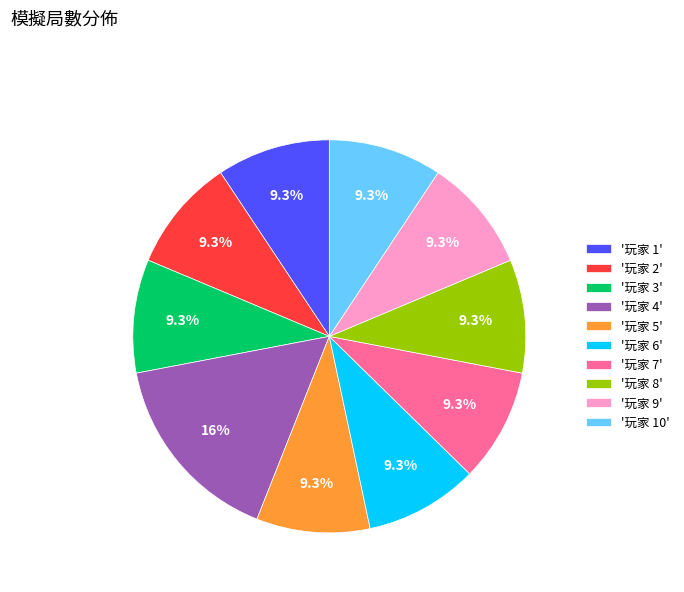

What is the ratio of the value at '玩家 8' to the value at '玩家 3'?

1.0